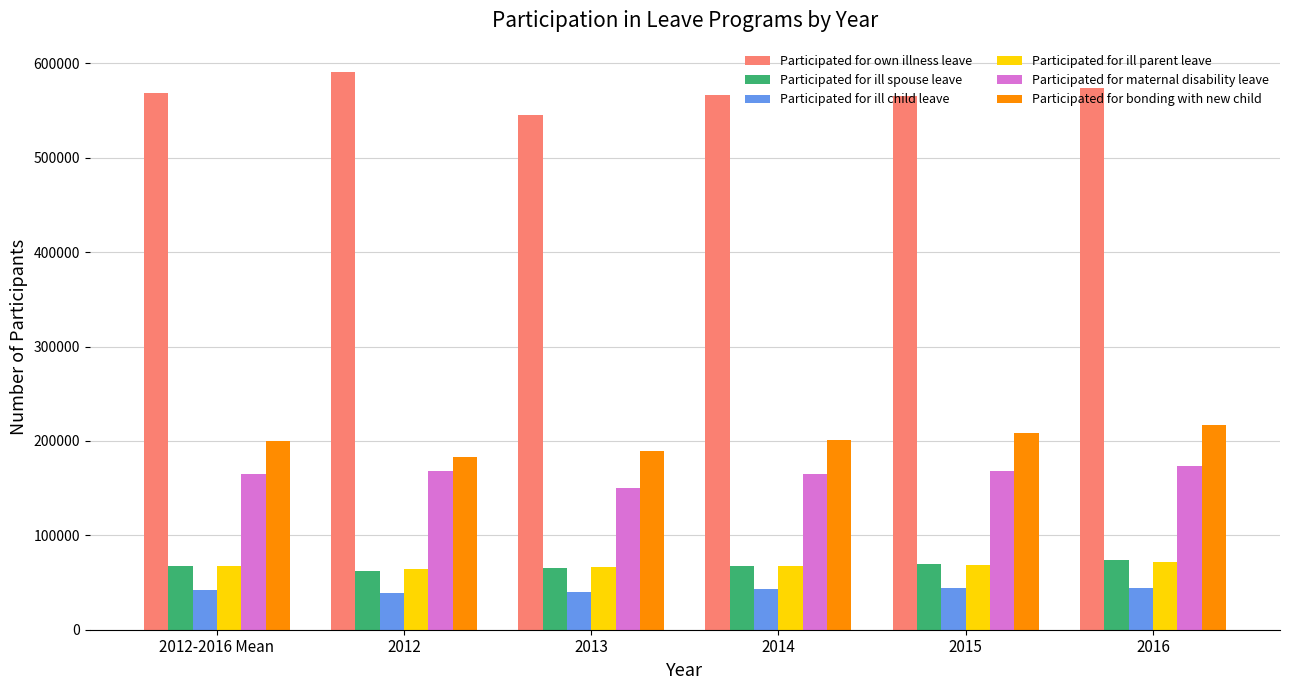

What is the label of the 5th bar from the right?

2012